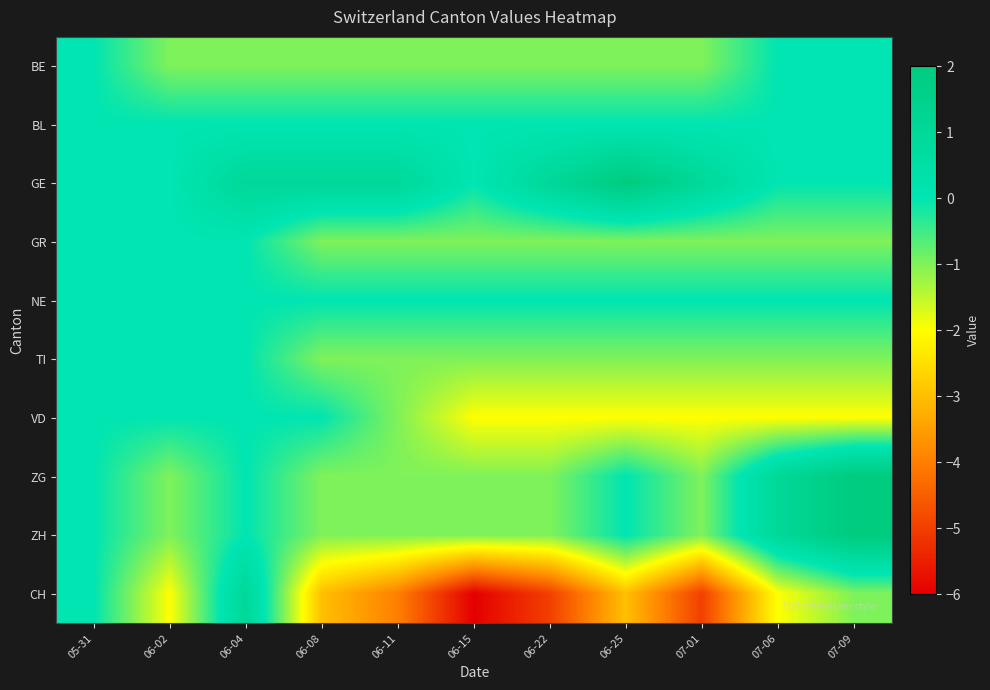

Rank the series at 07-01 from highest to lowest value.

GE, BL, NE, BE, GR, TI, ZG, ZH, VD, CH